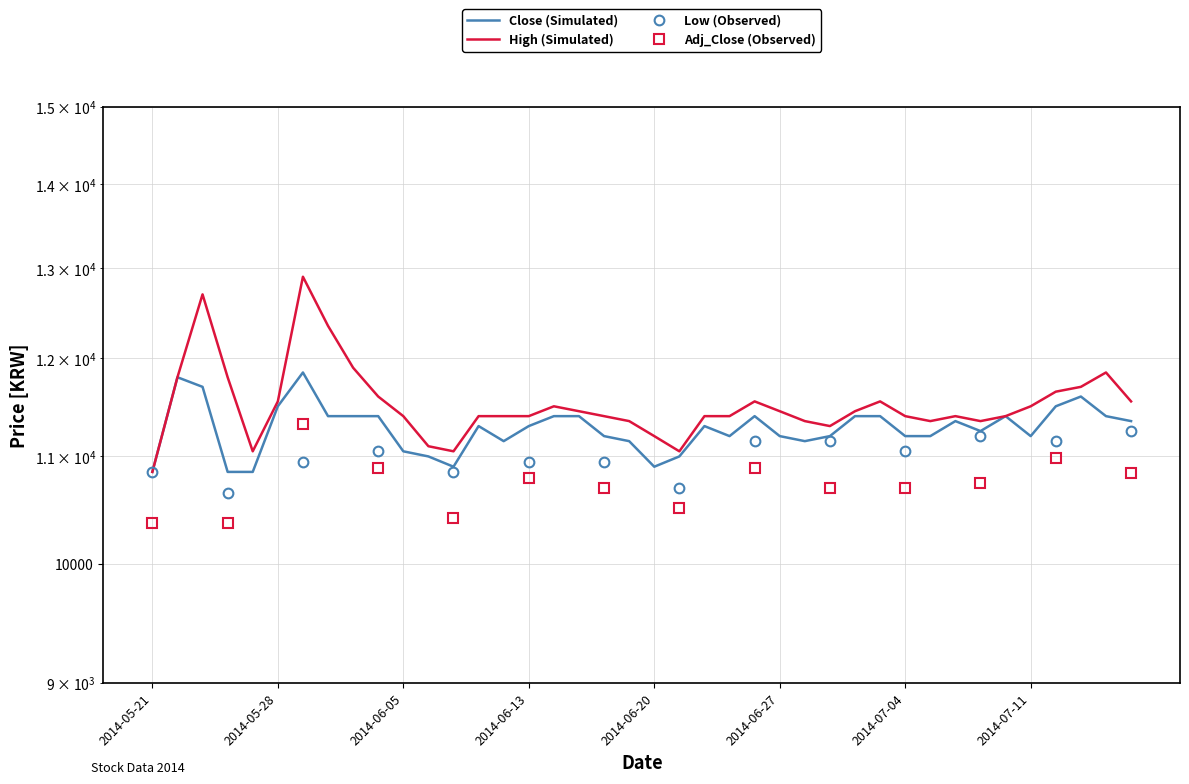

What is the label of the 19th point from the left?

2014-06-18